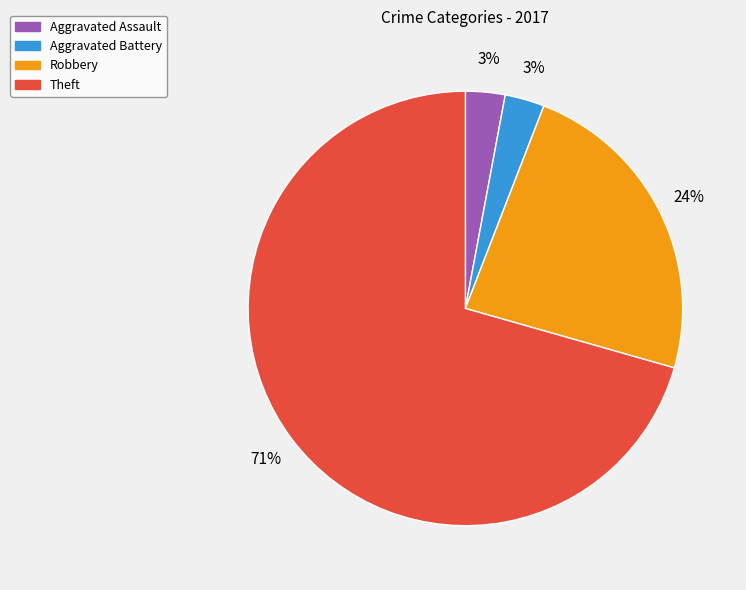

Which slice is the largest?

Theft